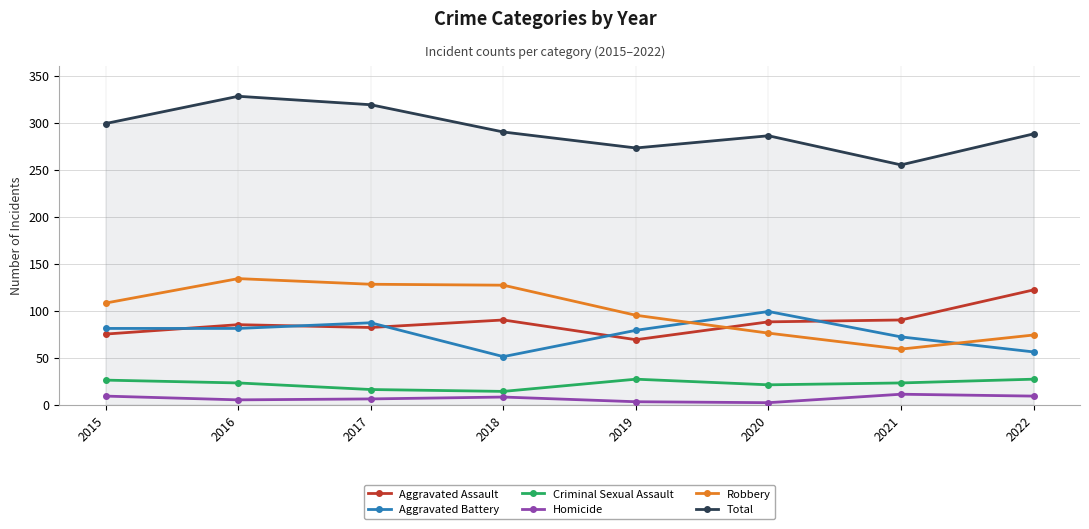

Which series has the largest total across all categories?

Total